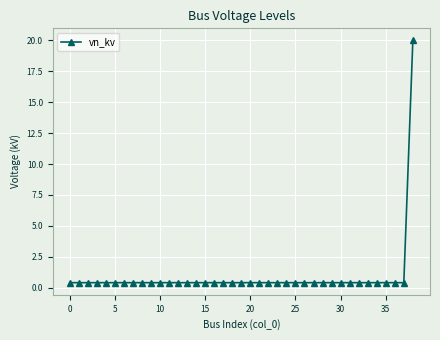

What is the sum of all values?

35.2